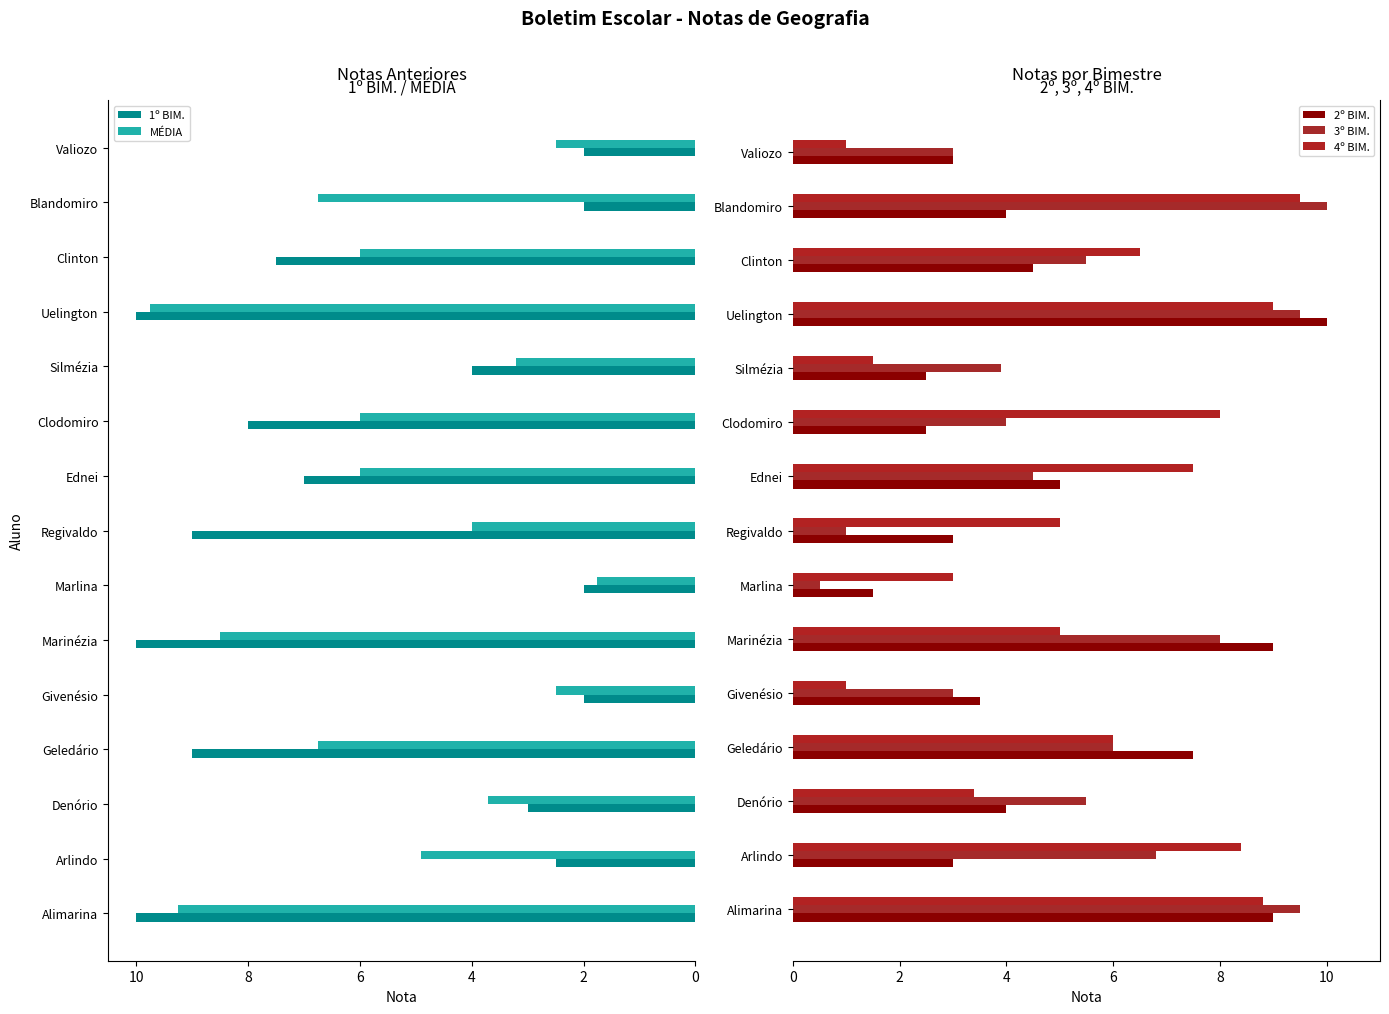

Does the chart contain stacked bars?

No